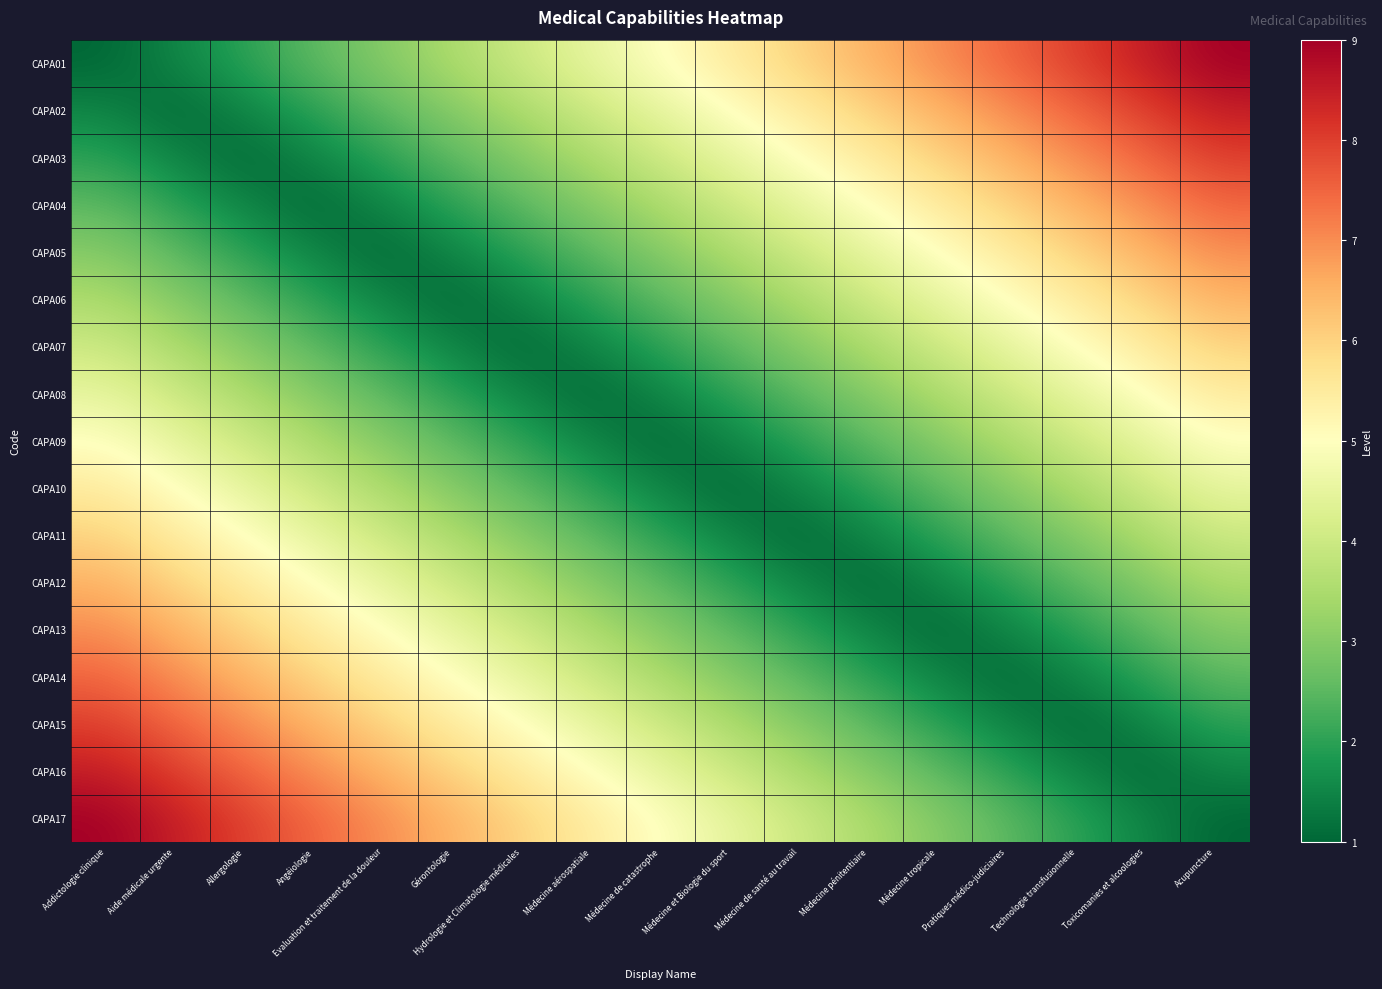

How many series are shown in this chart?

17